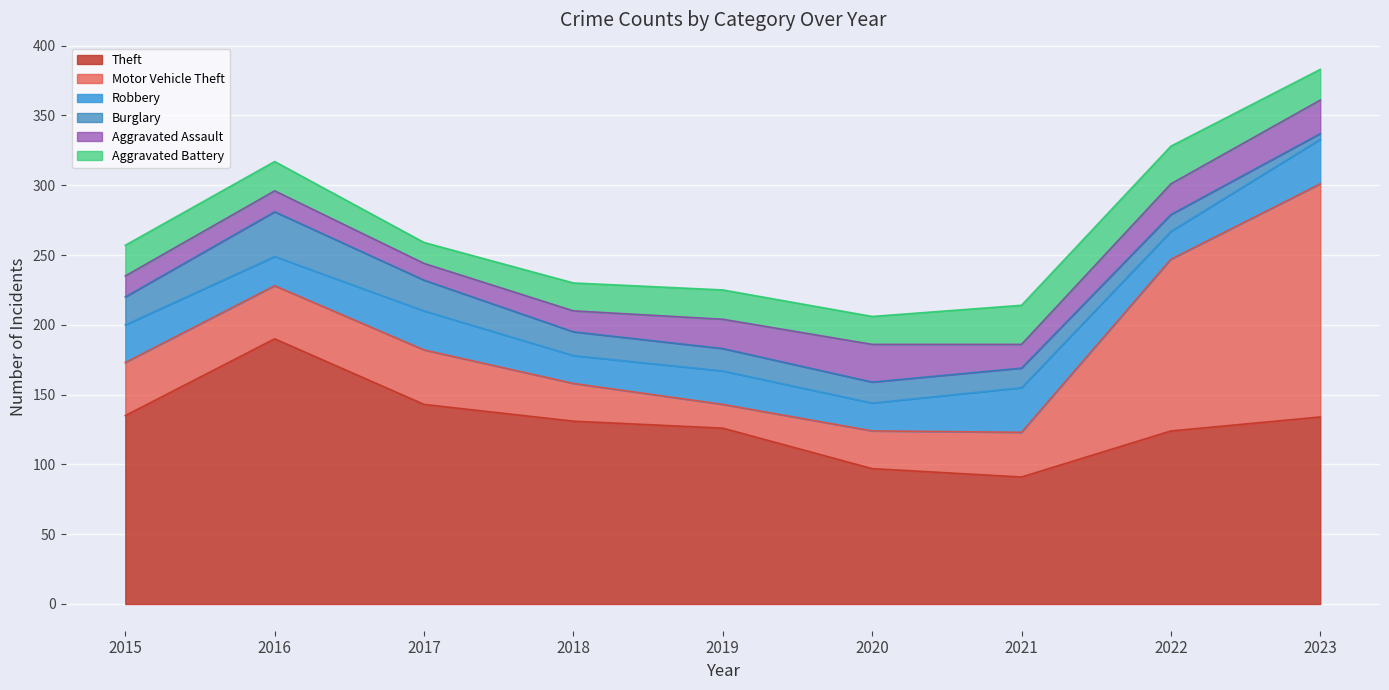

What is the lowest value of the Burglary series?

4